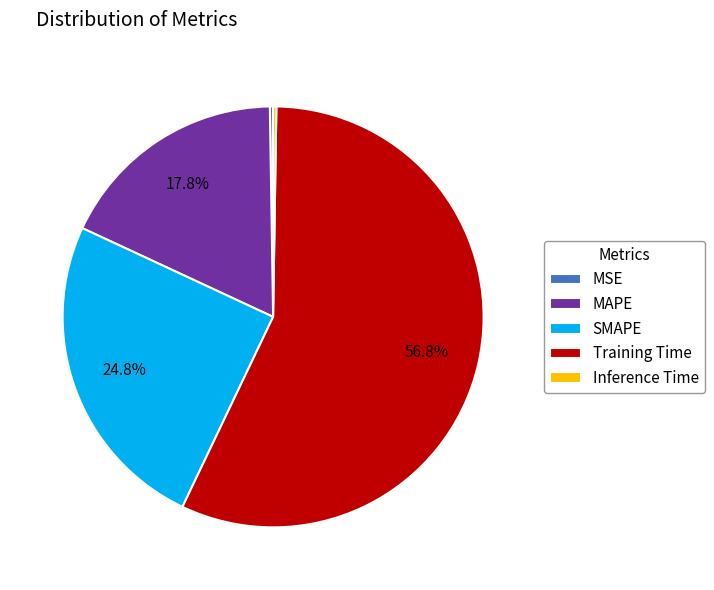

Combined, do SMAPE and Training Time account for over 50%?

Yes